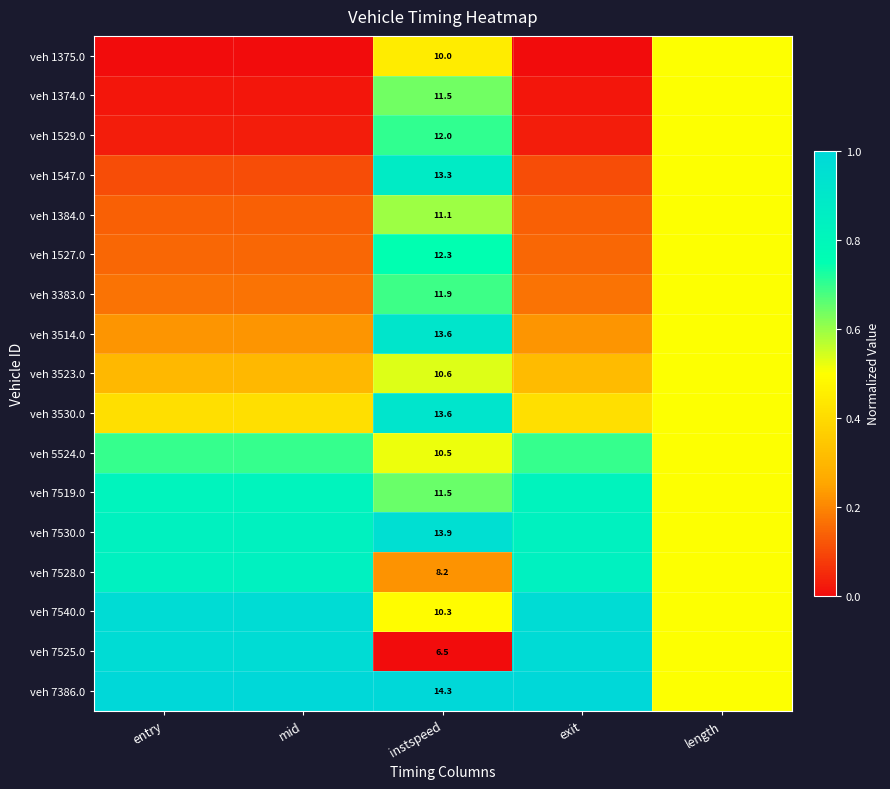

At which label does veh 3523.0 reach its minimum?

entry